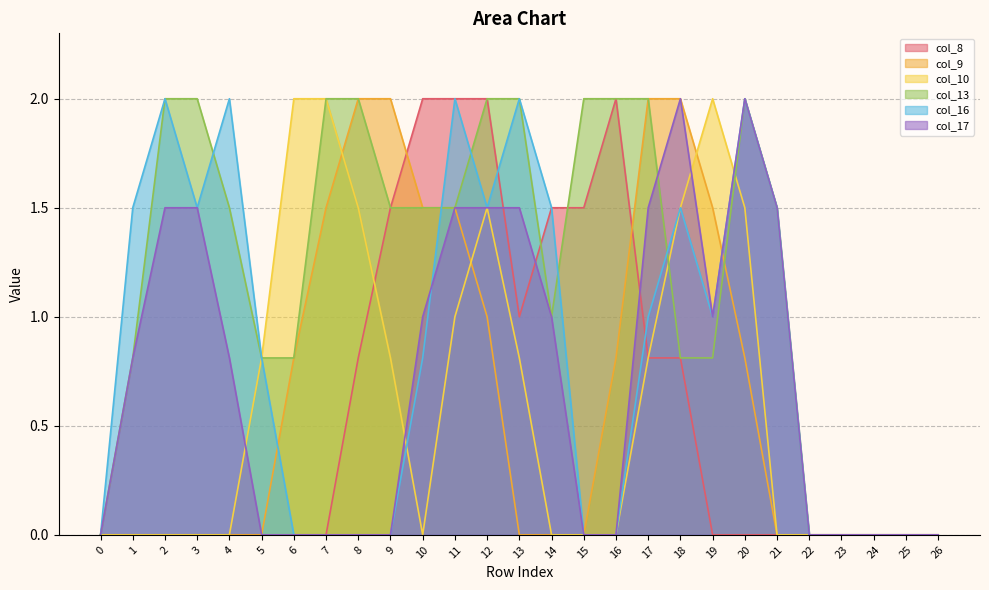

Count the number of categories in the chart.

27